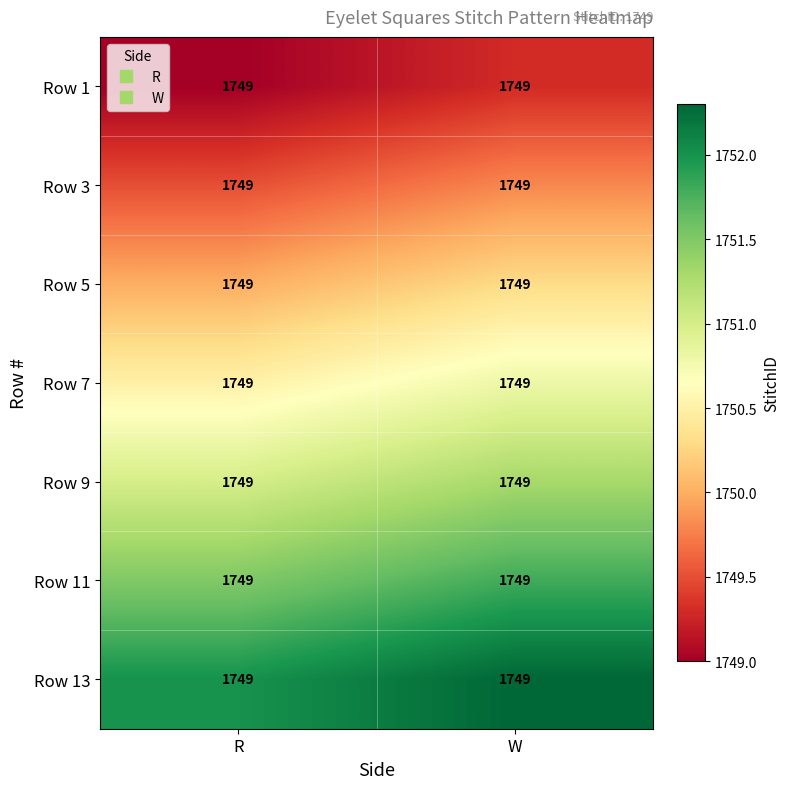

What is the greatest value displayed?

1752.3